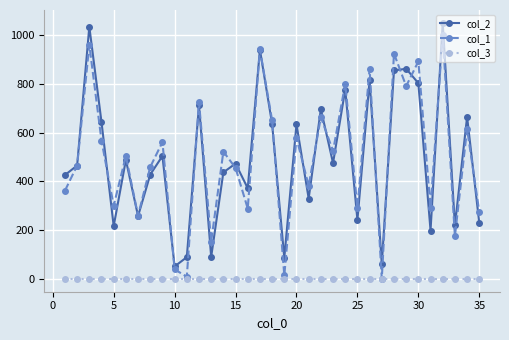

How many interior local peaks does the col_1 series have?

14